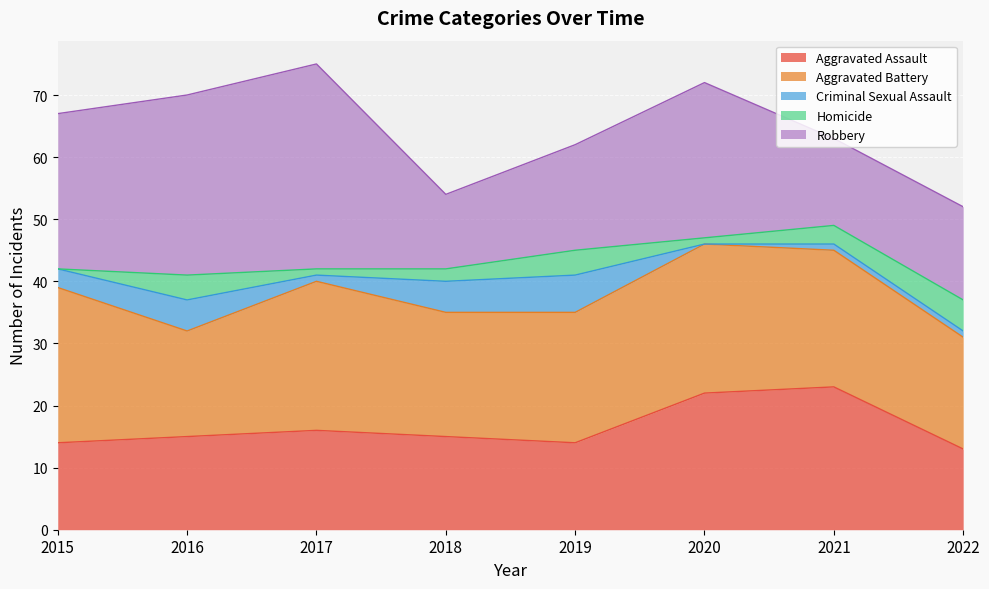

How many lines are shown in the chart?

5